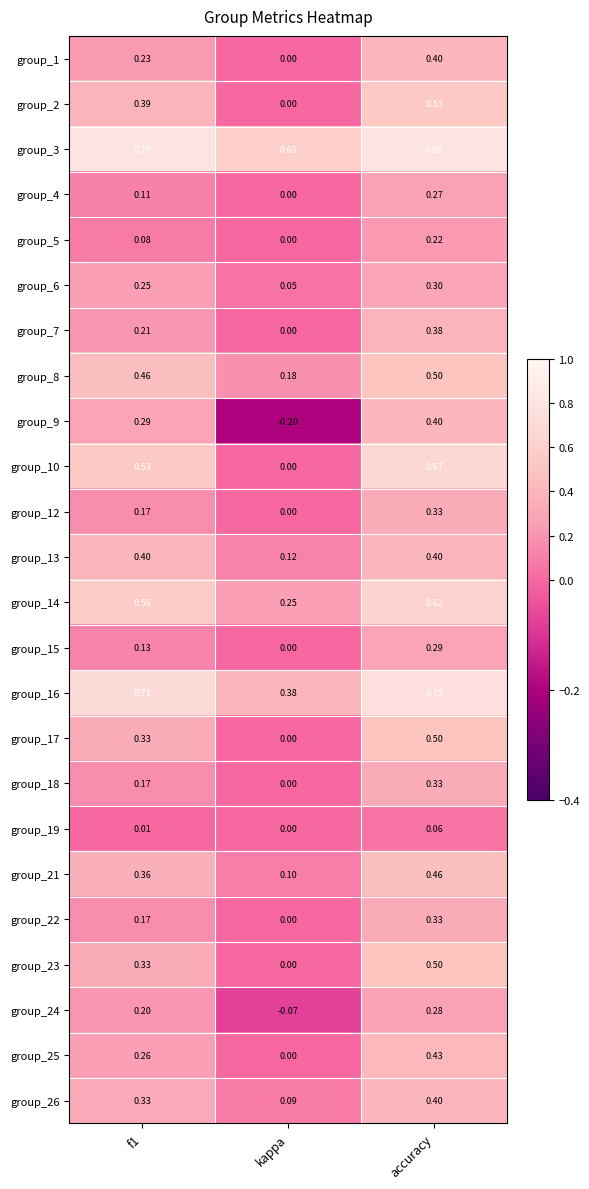

Where is group_17 nearest to the value 0?

kappa